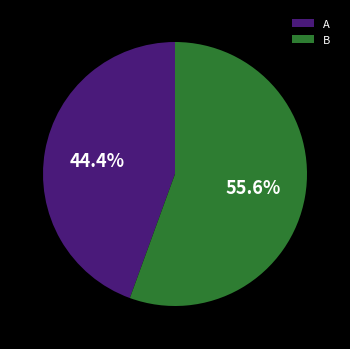

To the nearest percent, what portion does A represent?

44%